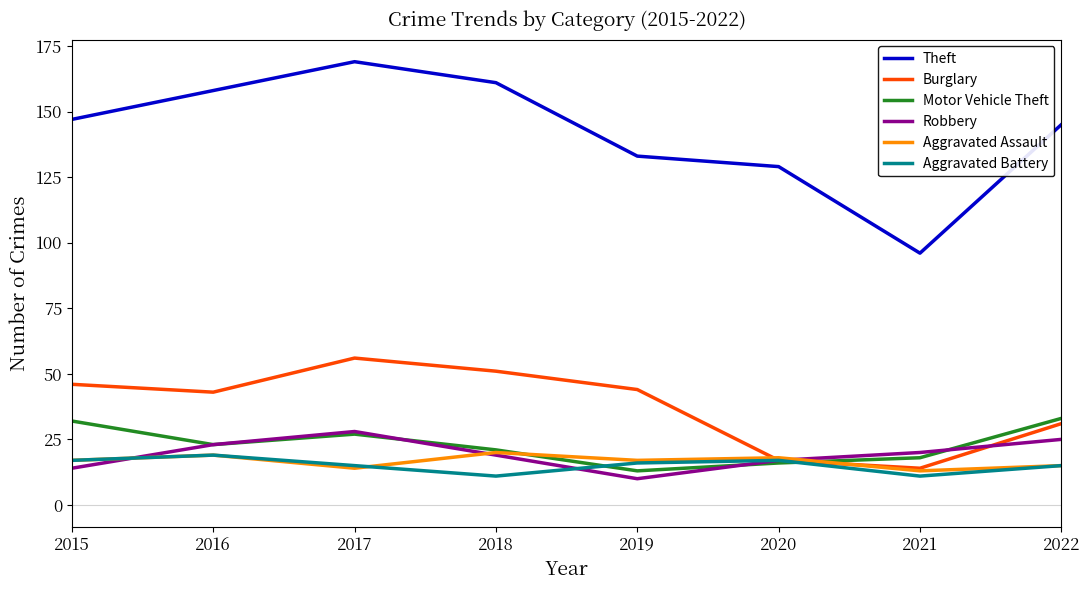

The Theft series shows 129 at 2020. True or false?

True